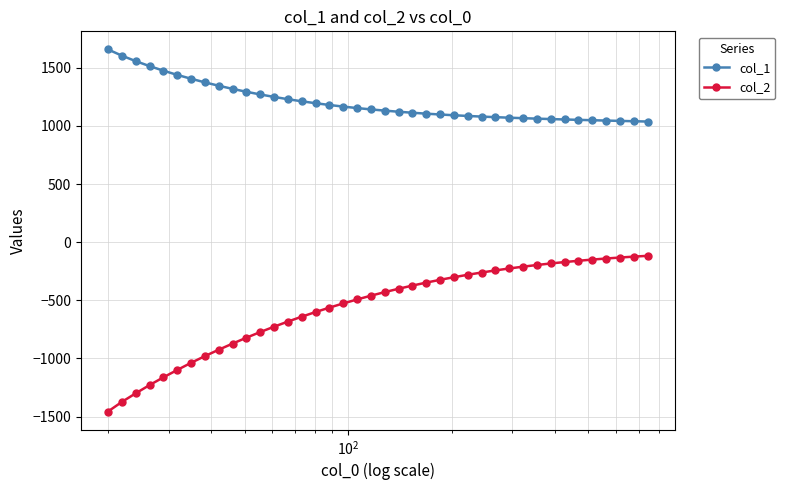

What is the value of the col_1 point at the 39th from the left?

1040.2